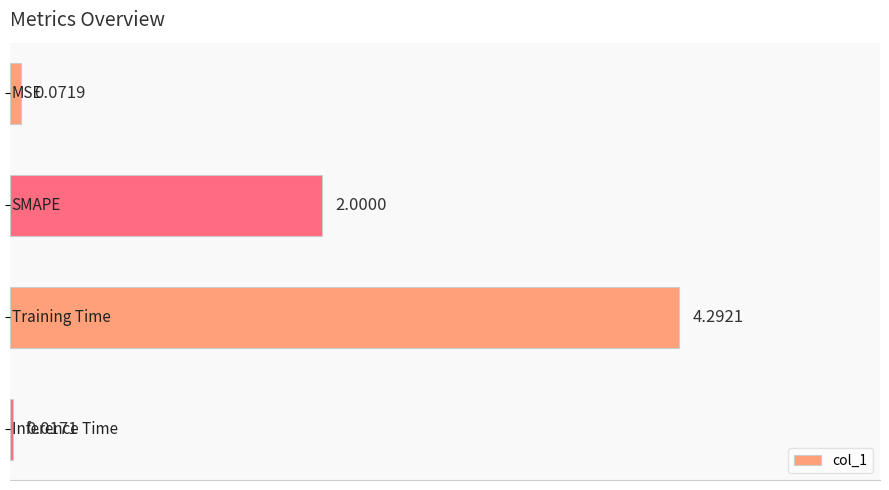

What is the difference between the maximum and minimum values?

4.3